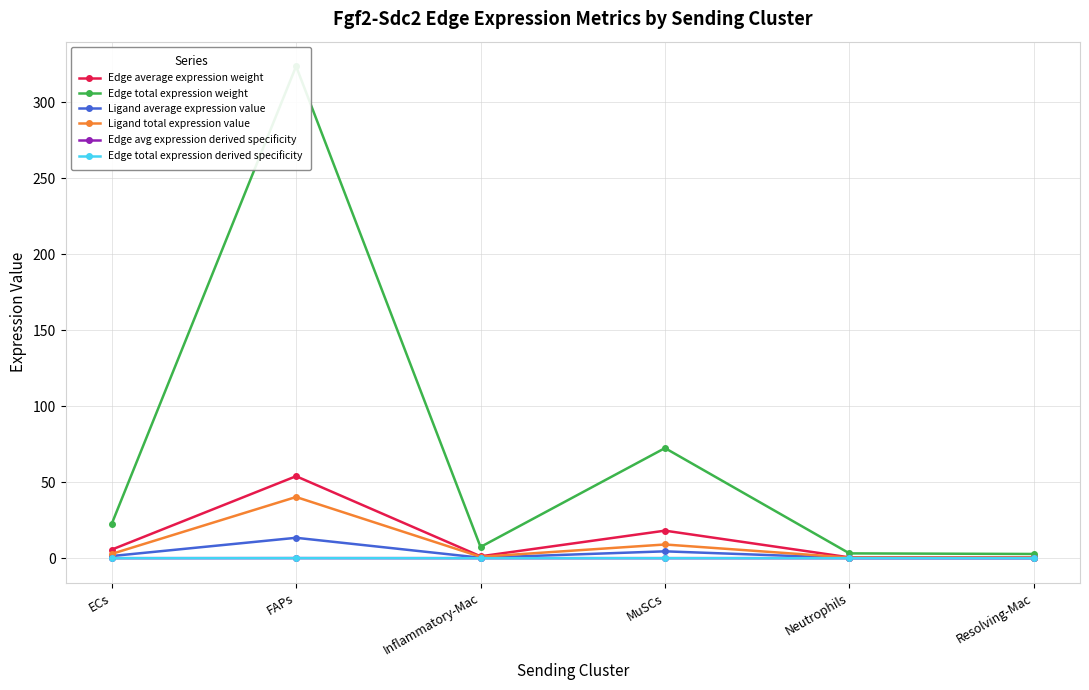

The value of Edge total expression weight at Neutrophils is 3.2. True or false?

True